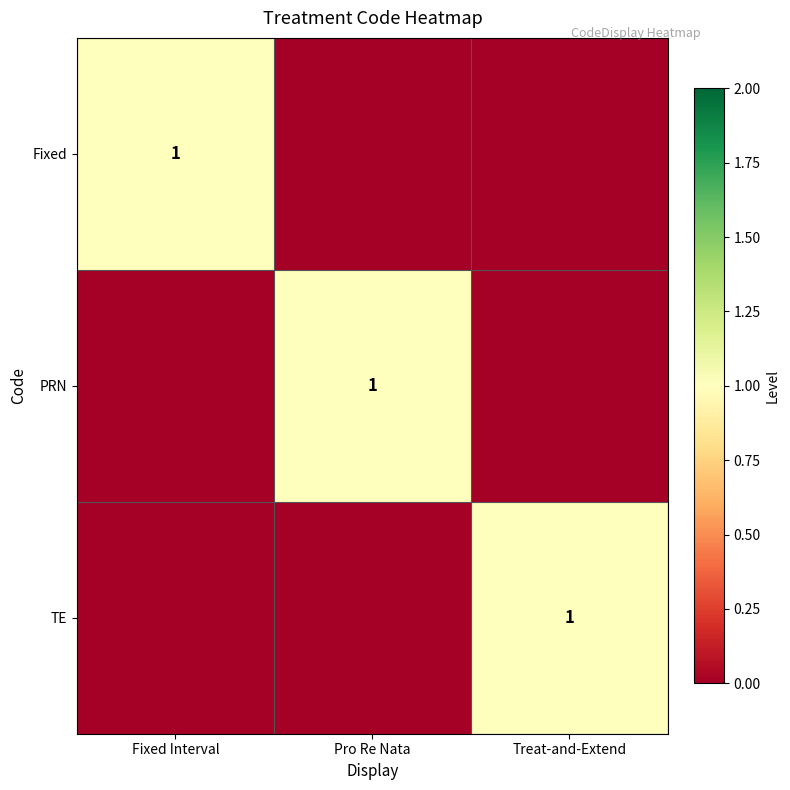

The TE series shows 1 at Treat-and-Extend. True or false?

True